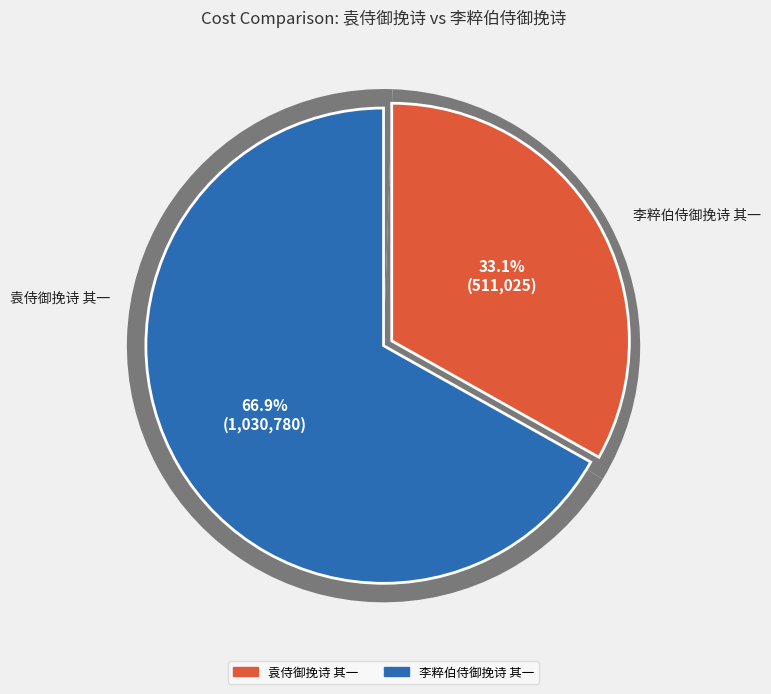

Rank the categories by value from highest to lowest.

李粹伯侍御挽诗 其一, 袁侍御挽诗 其一